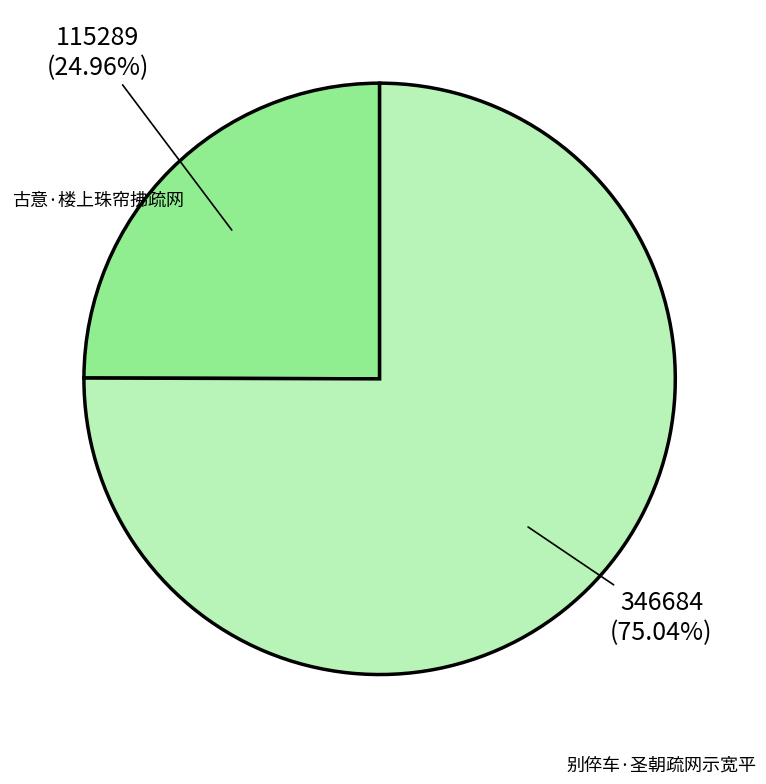

Combined, what portion of the pie is 别倅车·圣朝疏网示宽平 and 古意·楼上珠帘拂疏网?

100.0%